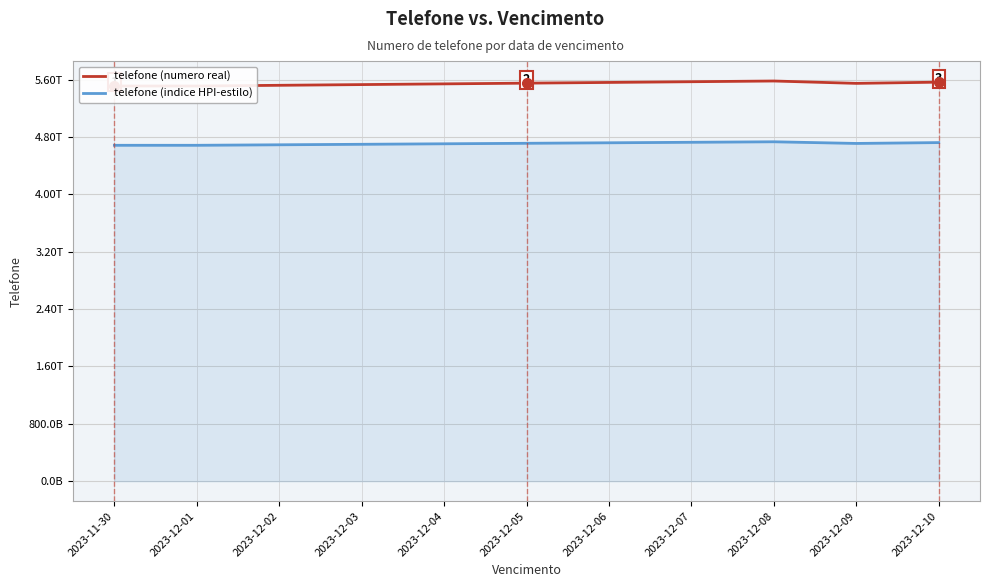

What is the approximate value of telefone (numero real) at 2023-12-04?

5541954321098.0